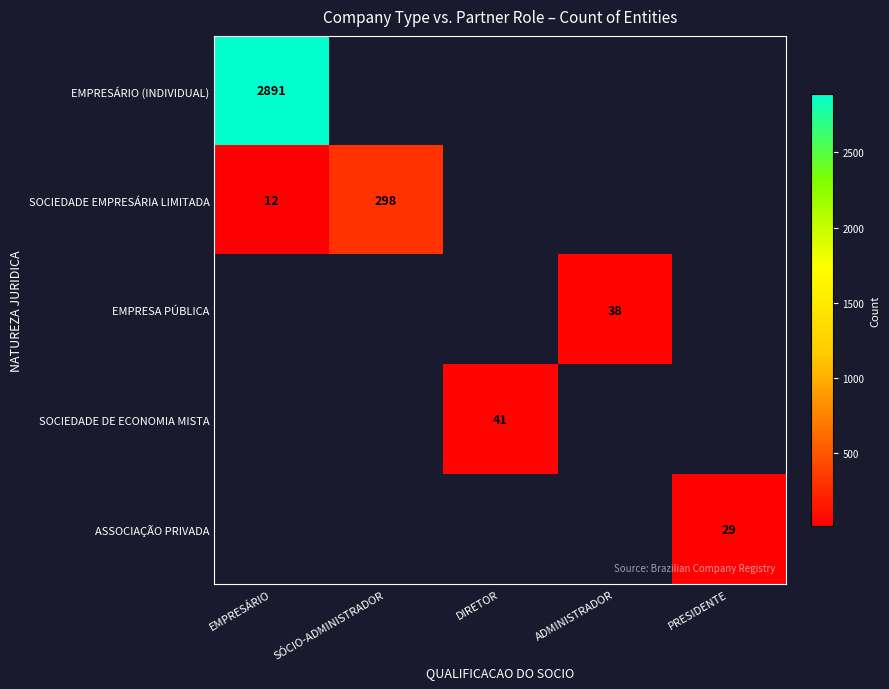

The SOCIEDADE EMPRESÁRIA LIMITADA series shows 506 at SÓCIO-ADMINISTRADOR. True or false?

False